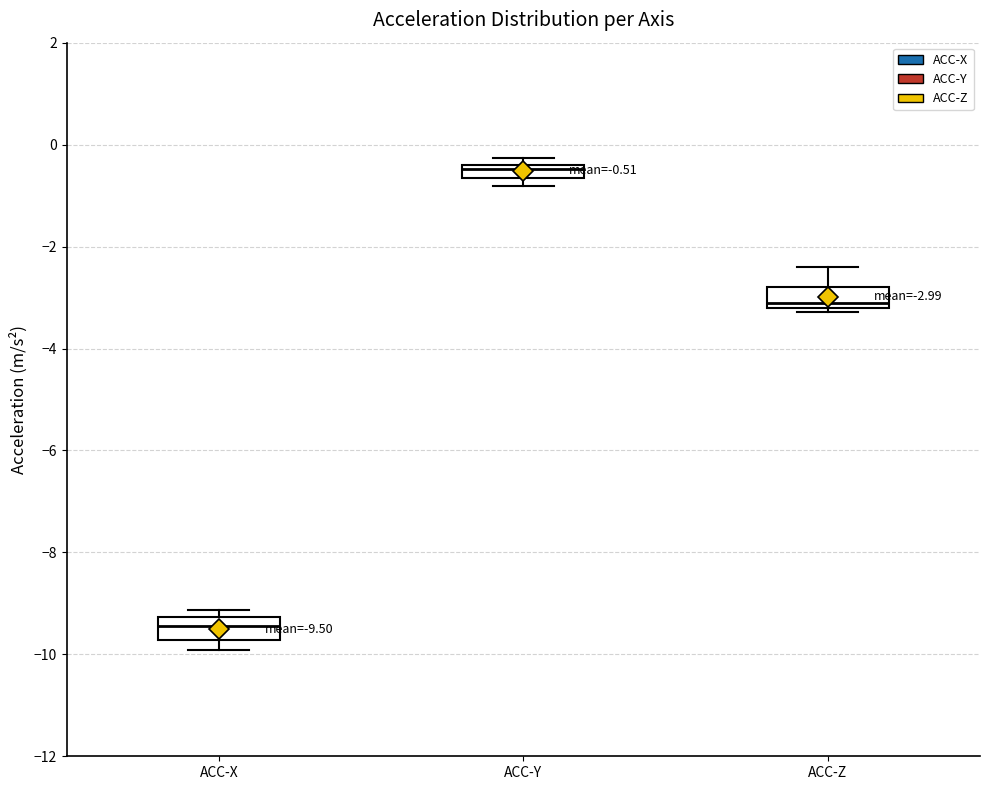

Which box's median line is the lowest?

ACC-X